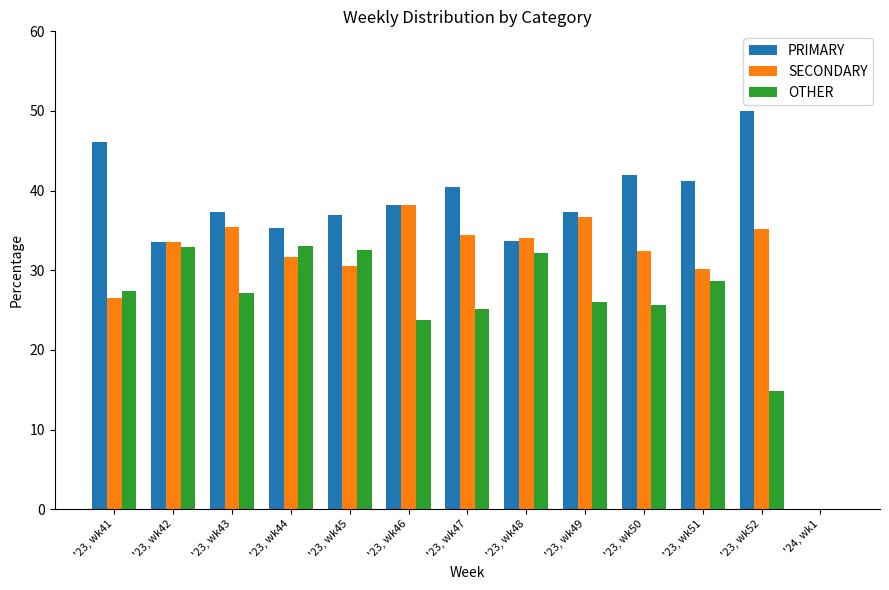

Read the OTHER value at '23, wk45.

32.5